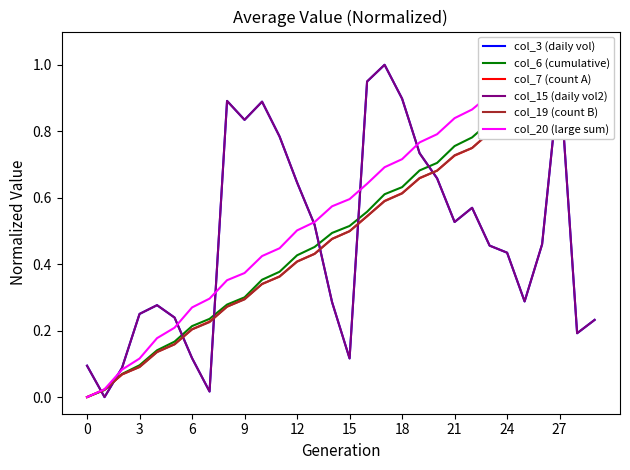

What are all the series names shown in the legend?

col_3 (daily vol), col_6 (cumulative), col_7 (count A), col_15 (daily vol2), col_19 (count B), col_20 (large sum)